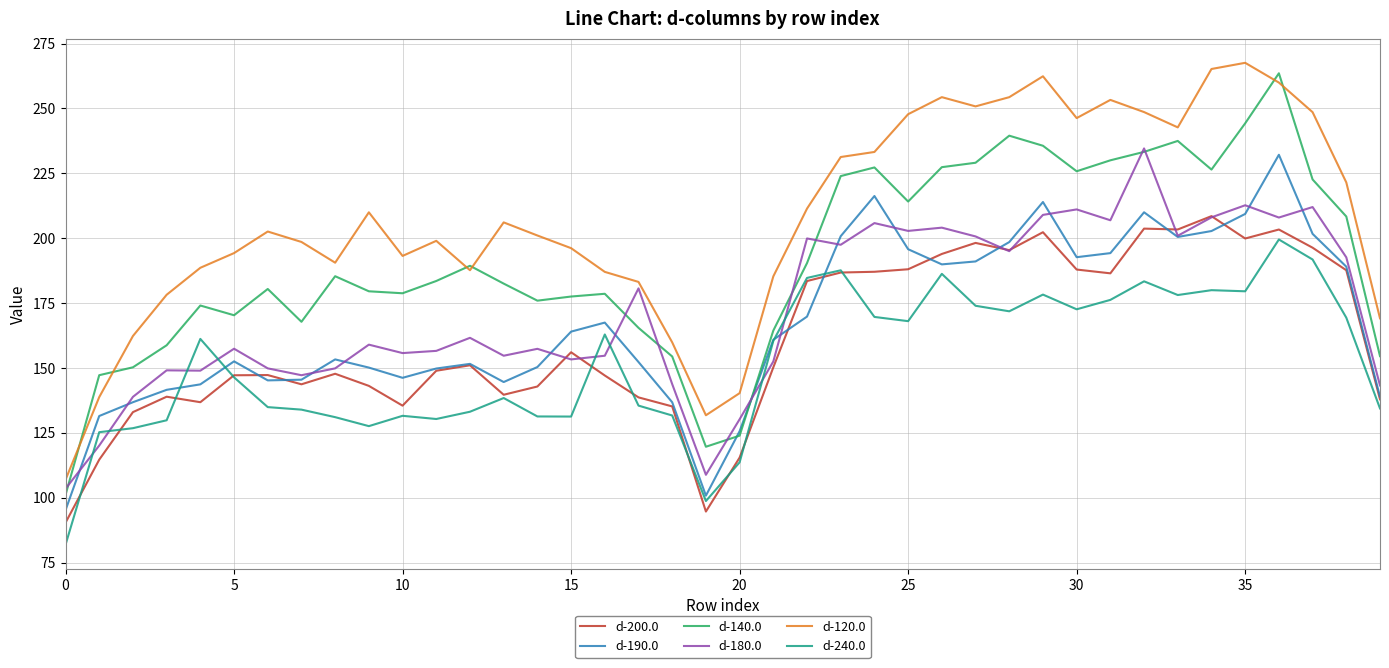

Which series has the largest total across all categories?

d-120.0